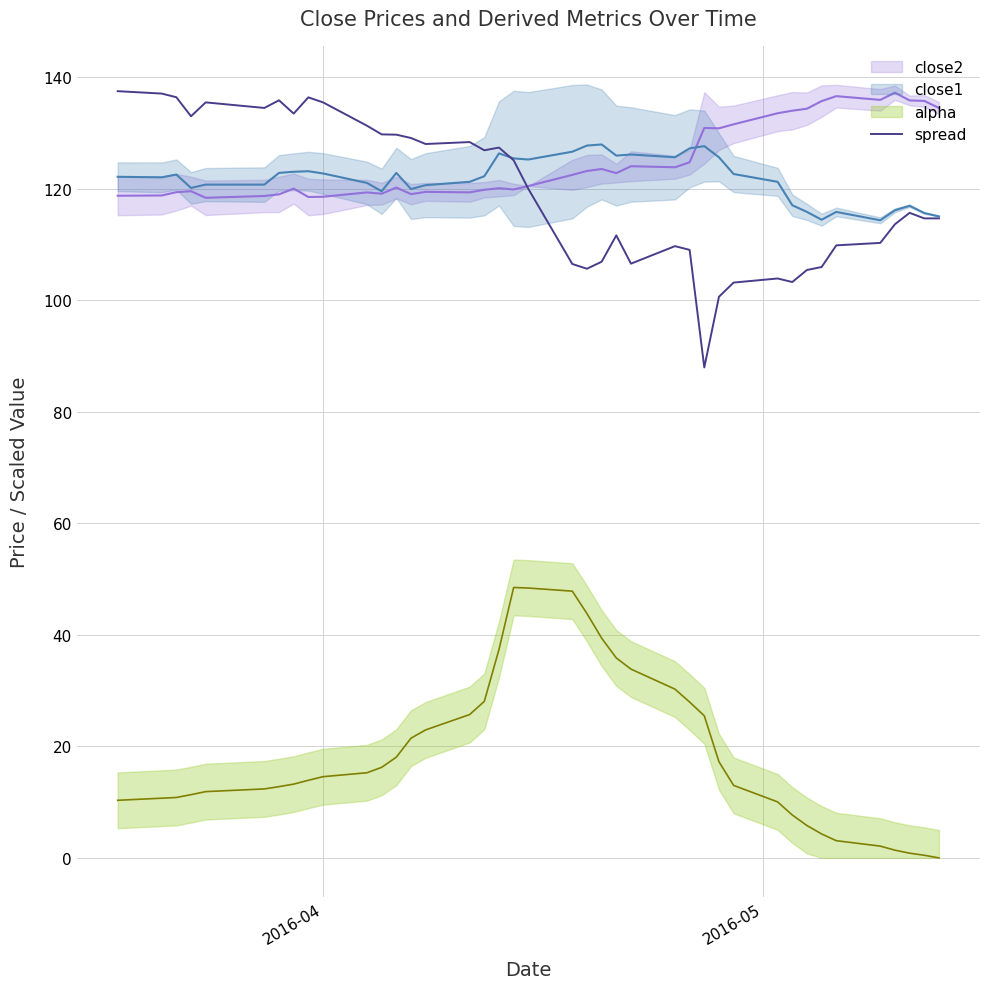

What is the maximum value for spread?

137.5